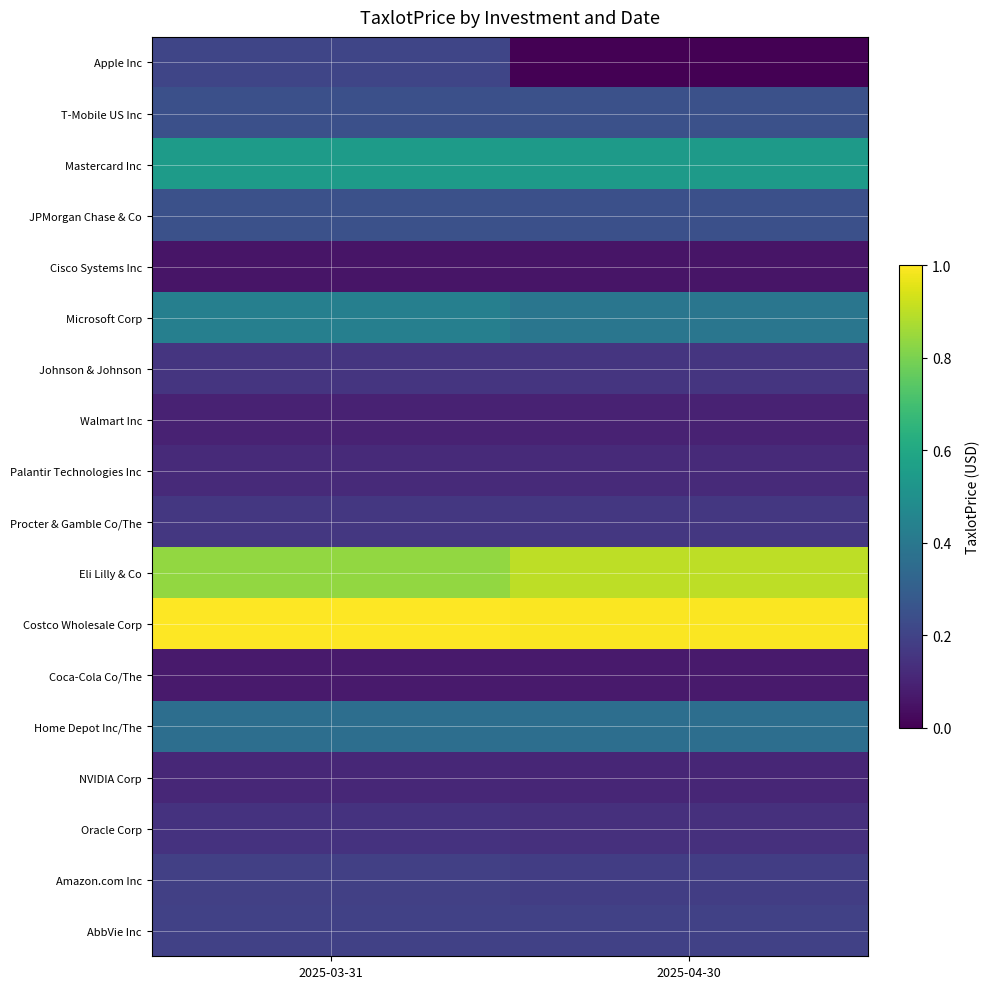

Reading right to left, extract all data points from this chart.

AbbVie Inc: 2025-04-30=0.2	2025-03-31=0.2
Amazon.com Inc: 2025-04-30=0.2	2025-03-31=0.2
Oracle Corp: 2025-04-30=0.1	2025-03-31=0.1
NVIDIA Corp: 2025-04-30=0.1	2025-03-31=0.1
Home Depot Inc/The: 2025-04-30=0.4	2025-03-31=0.4
Coca-Cola Co/The: 2025-04-30=0.1	2025-03-31=0.1
Costco Wholesale Corp: 2025-04-30=1.0	2025-03-31=1.0
Eli Lilly & Co: 2025-04-30=0.9	2025-03-31=0.8
Procter & Gamble Co/The: 2025-04-30=0.2	2025-03-31=0.2
Palantir Technologies Inc: 2025-04-30=0.1	2025-03-31=0.1
Walmart Inc: 2025-04-30=0.1	2025-03-31=0.1
Johnson & Johnson: 2025-04-30=0.2	2025-03-31=0.2
Microsoft Corp: 2025-04-30=0.4	2025-03-31=0.4
Cisco Systems Inc: 2025-04-30=0.1	2025-03-31=0.1
JPMorgan Chase & Co: 2025-04-30=0.2	2025-03-31=0.2
Mastercard Inc: 2025-04-30=0.5	2025-03-31=0.5
T-Mobile US Inc: 2025-04-30=0.2	2025-03-31=0.2
Apple Inc: 2025-04-30=0.0	2025-03-31=0.2